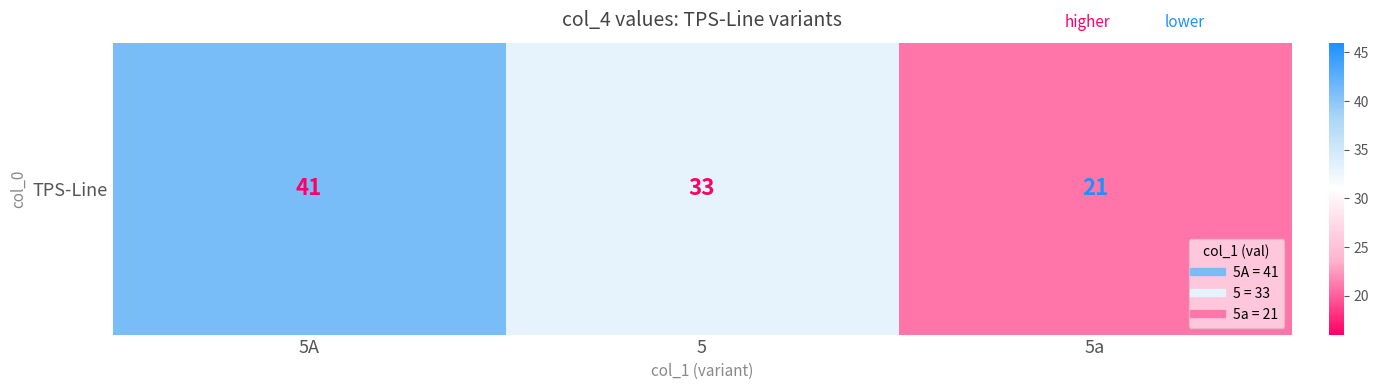

What is the average value?

32